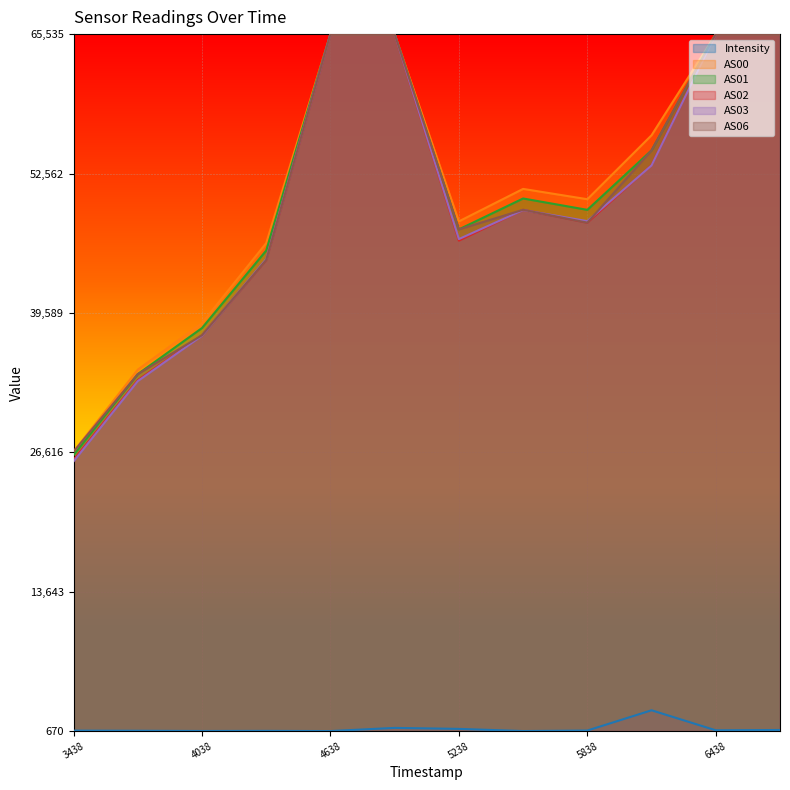

At how many categories does at least one series exceed 0?

12